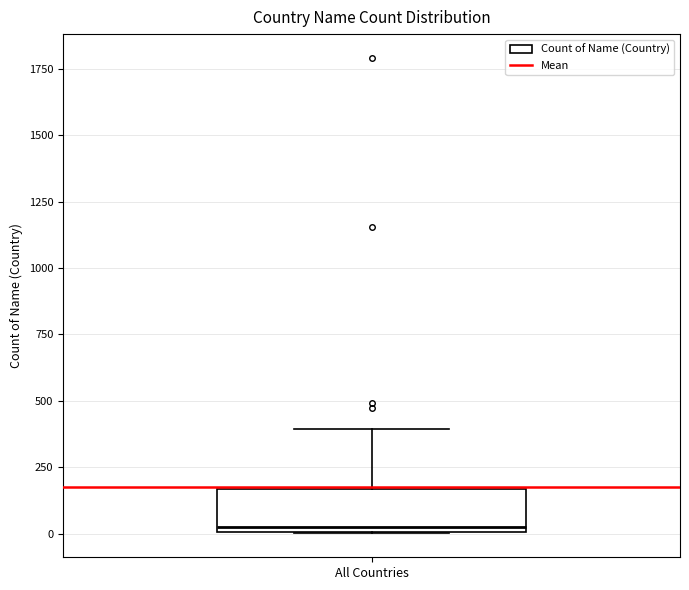

Transcribe this box plot: give where the median line is, the range the box spans, and where the two whiskers end, as read against the y-axis. The values are not printed on the chart, so give them approximately, as read against the axis.

median 50, box 0 to 150, whiskers 0 to 400